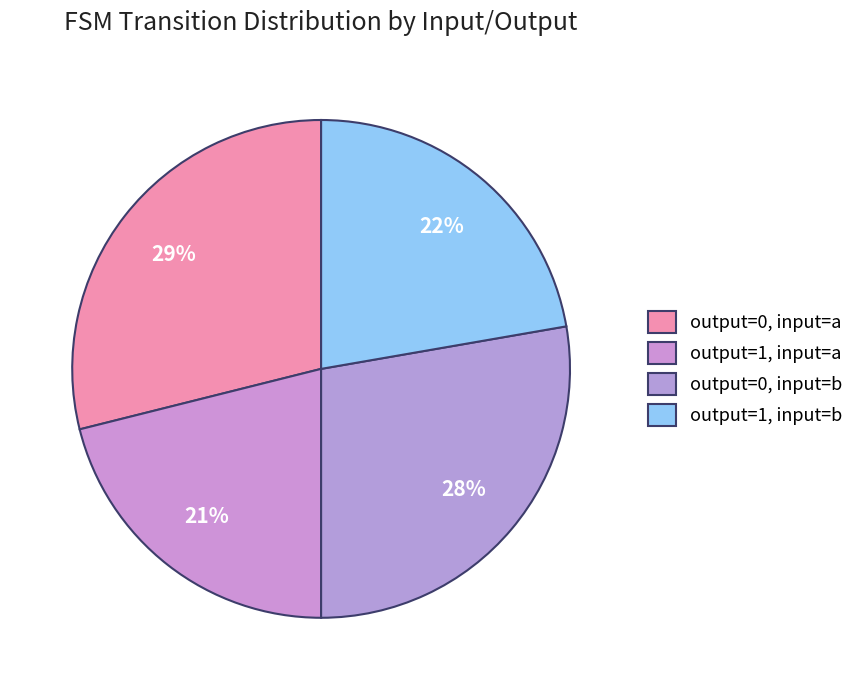

How many segments does this pie chart have?

4